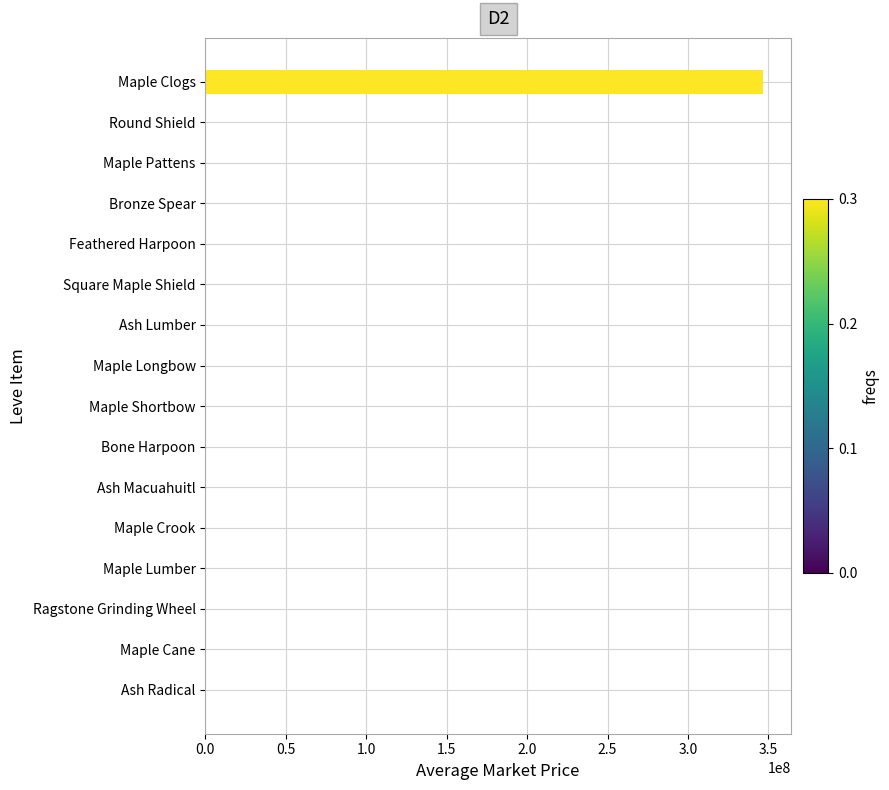

Which label corresponds to the largest value in the chart?

Maple Clogs